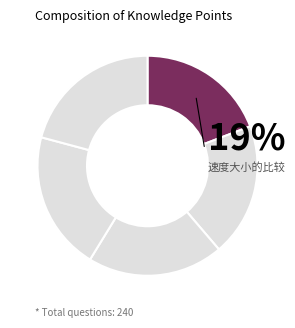

To the nearest percent, what is the difference between the largest and smallest slice percentages?

2%